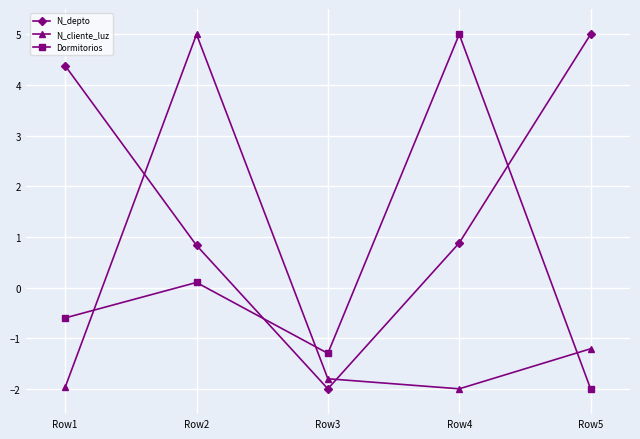

At which label does N_cliente_luz first exceed -1?

Row2